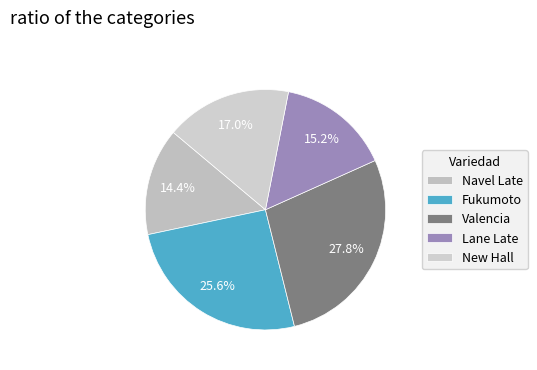

How many slices are in this pie chart?

5